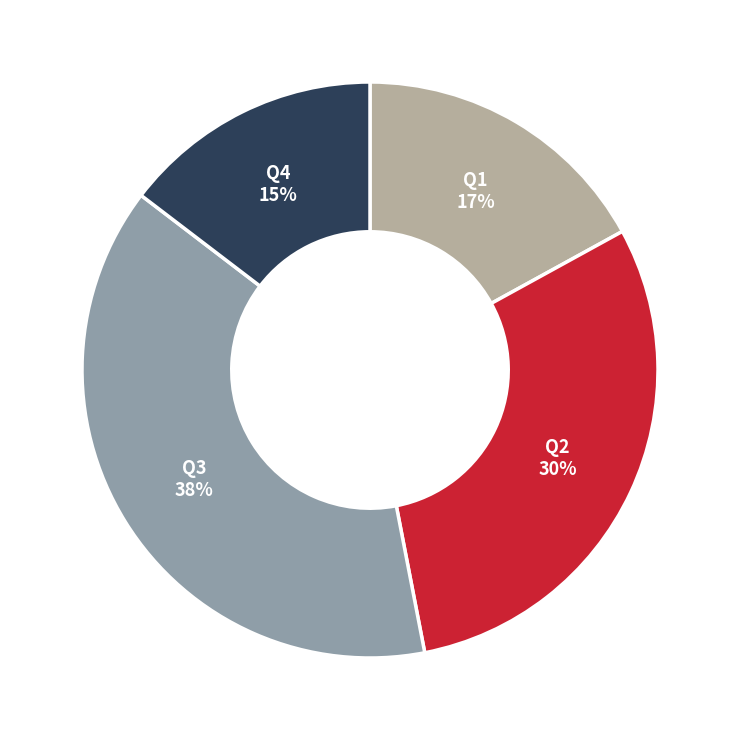

To the nearest percent, what is the average slice percentage?

25%